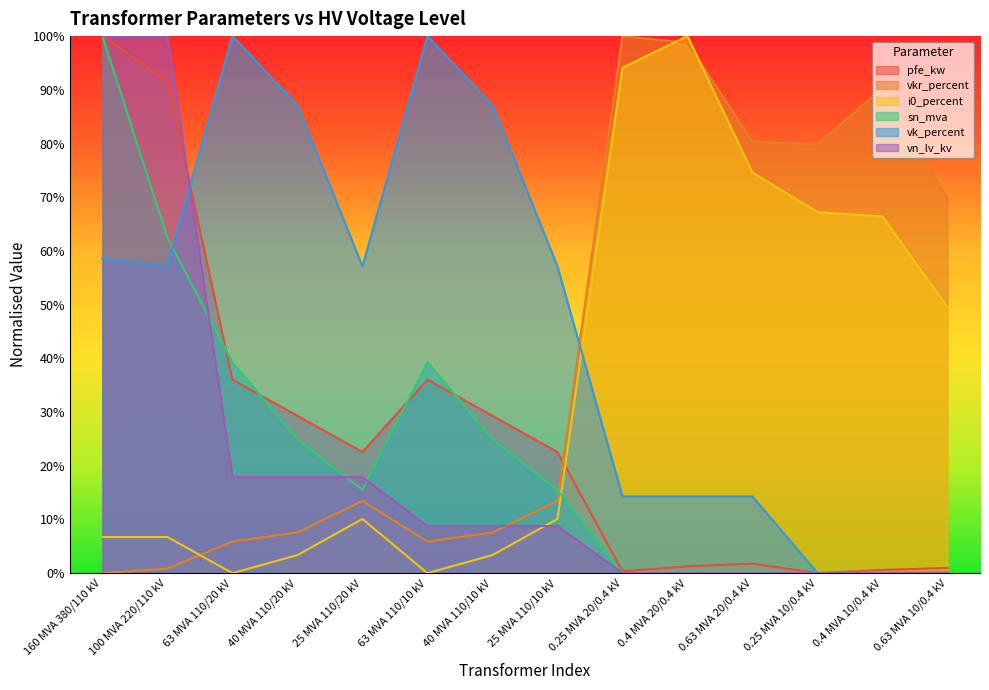

What is the label of the 14th point from the right?

160 MVA 380/110 kV